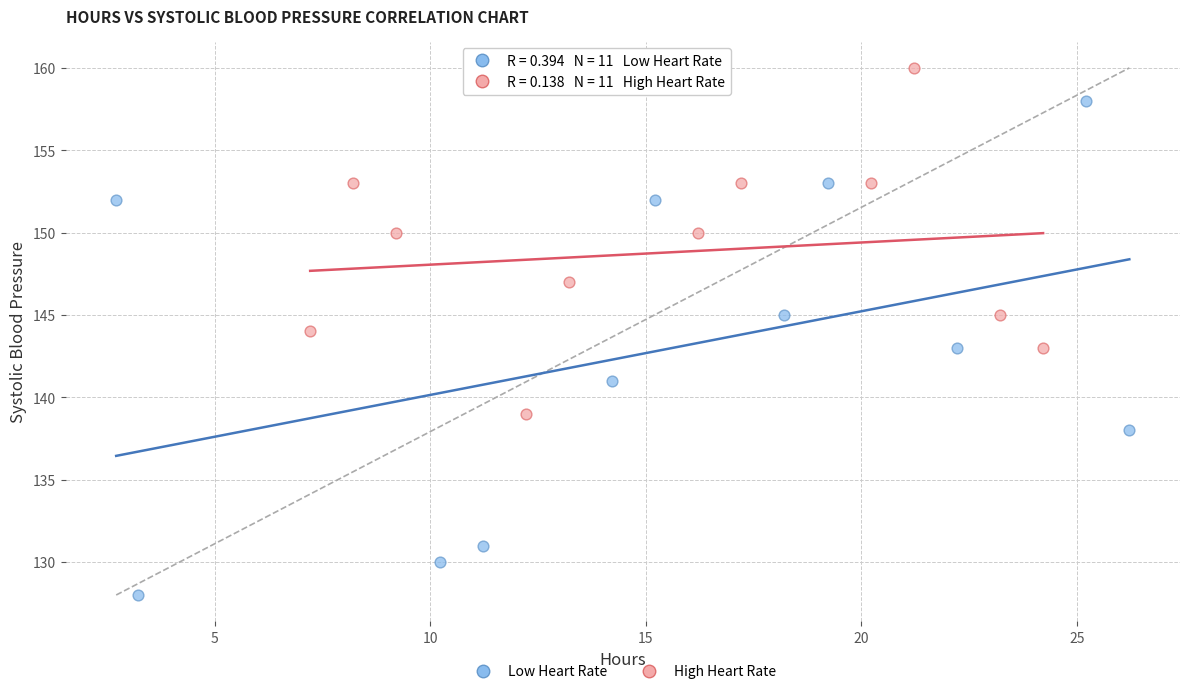

Which series contains the highest Y value?

High Heart Rate